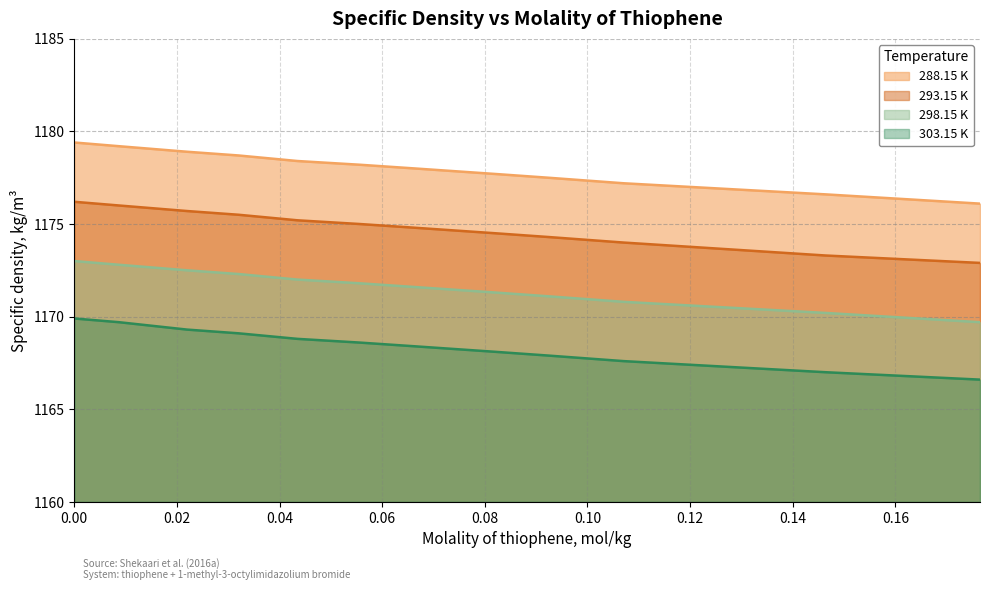

True or false: 303.15 K has more than 2 points higher than both neighbors.

False